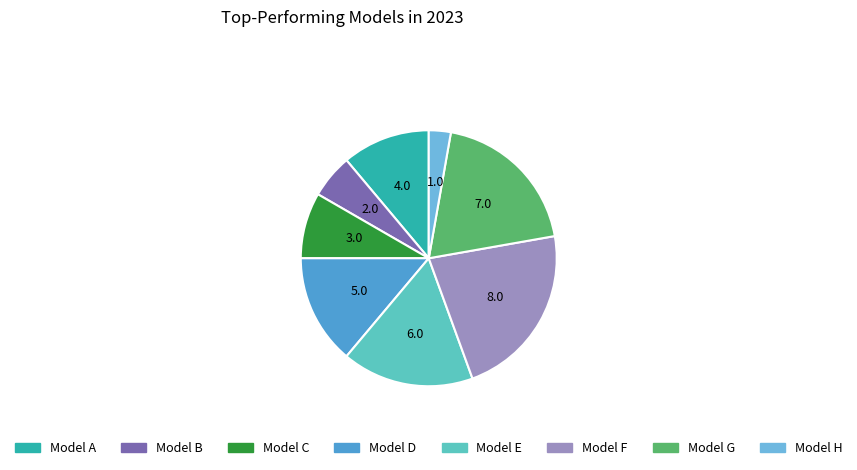

Is Model B the majority of the pie?

No